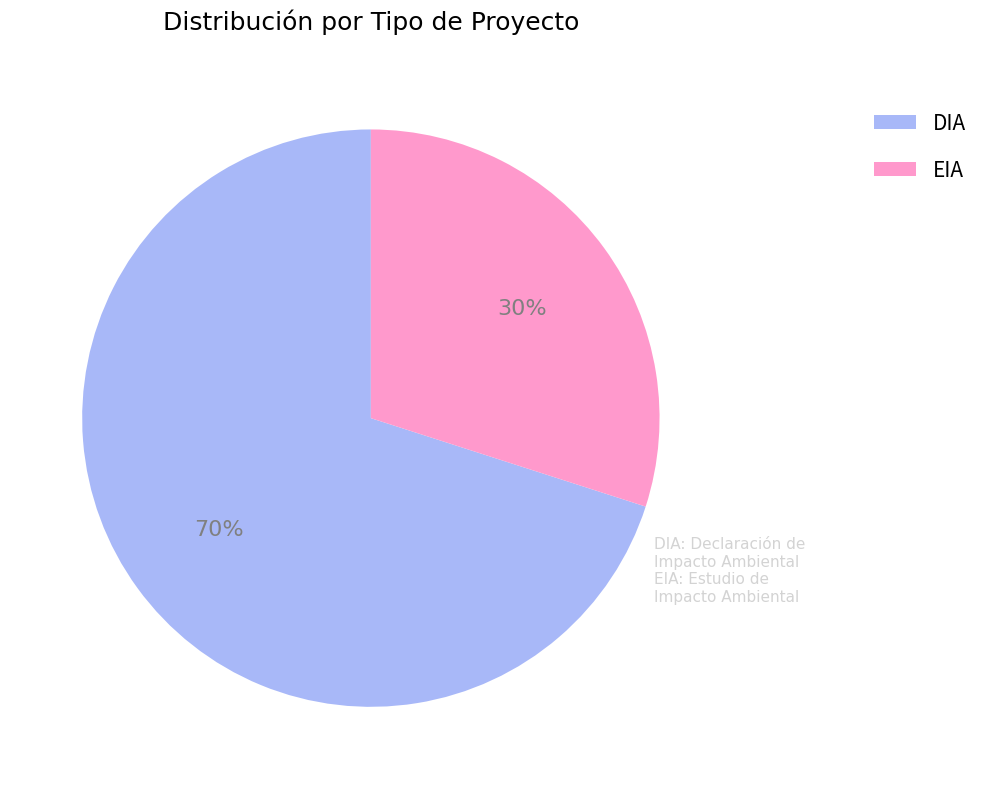

What is the ratio of the value at EIA to the value at DIA?

0.4